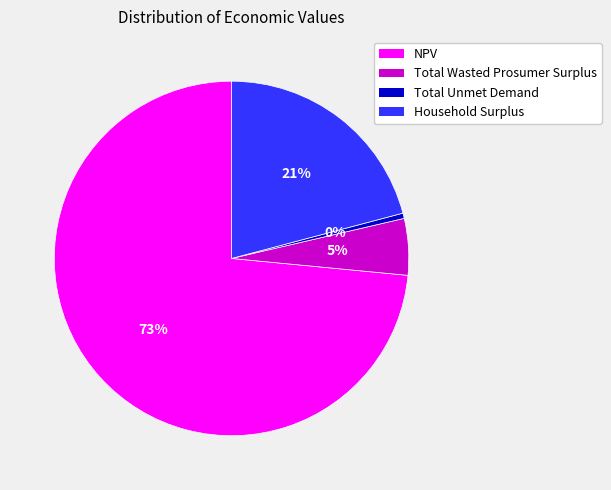

Does any single category account for the majority?

Yes